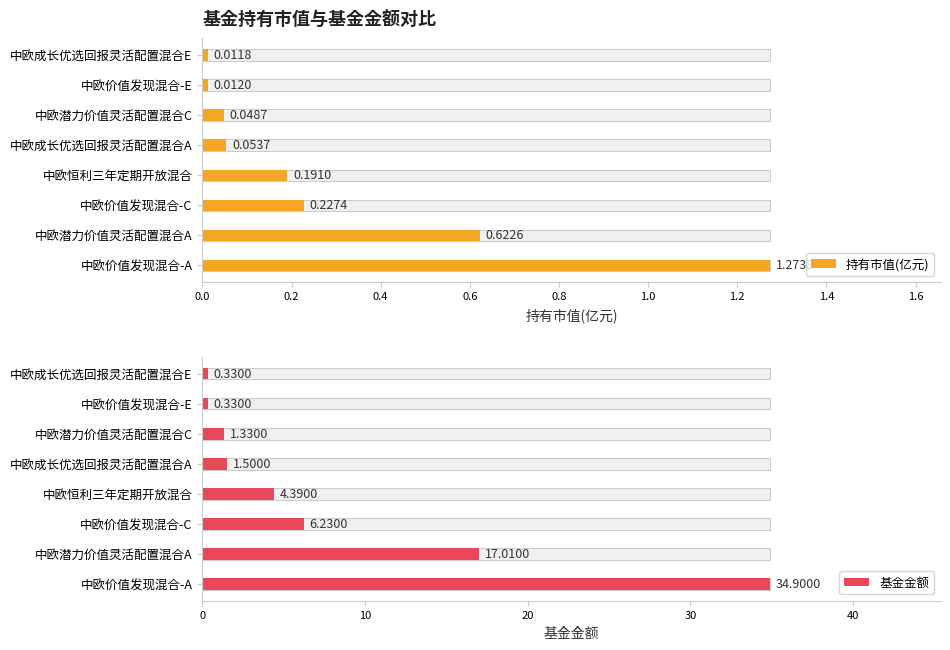

At how many categories does at least one series exceed 21?

1